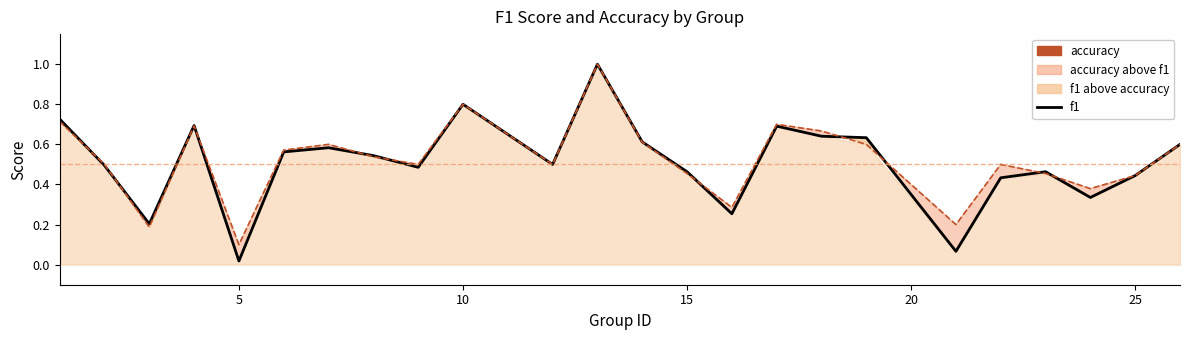

Which series has the largest total across all categories?

accuracy